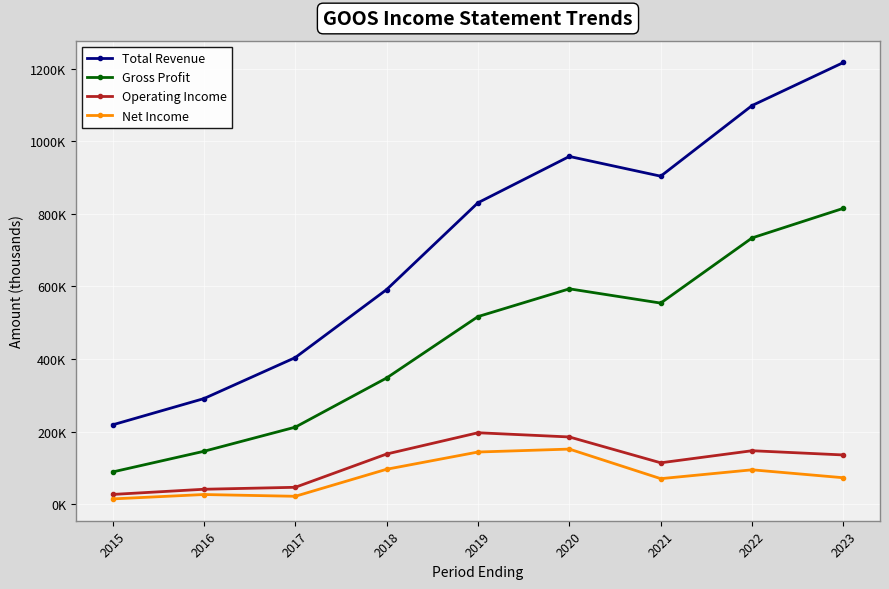

Which series changed the most between 2017 and 2023?

Total Revenue